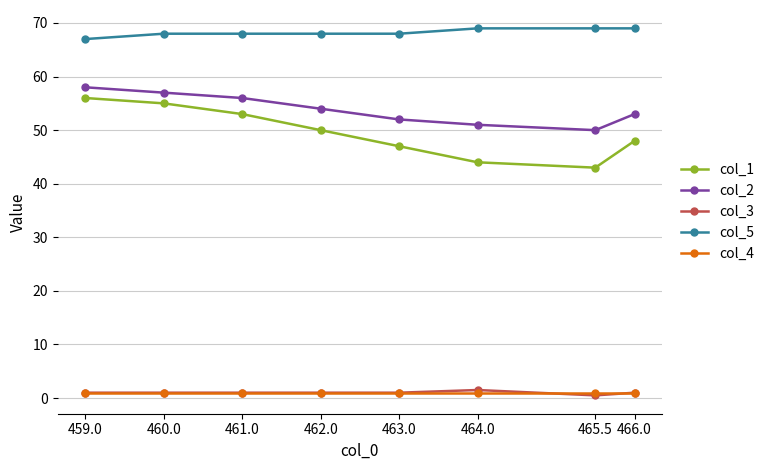

How many lines are shown in the chart?

5